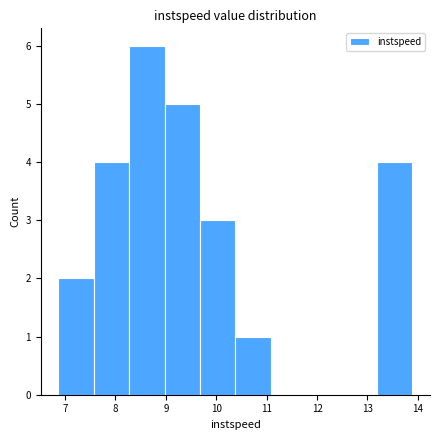

Which range on the x-axis has the tallest bar?

8.3 to 9.0